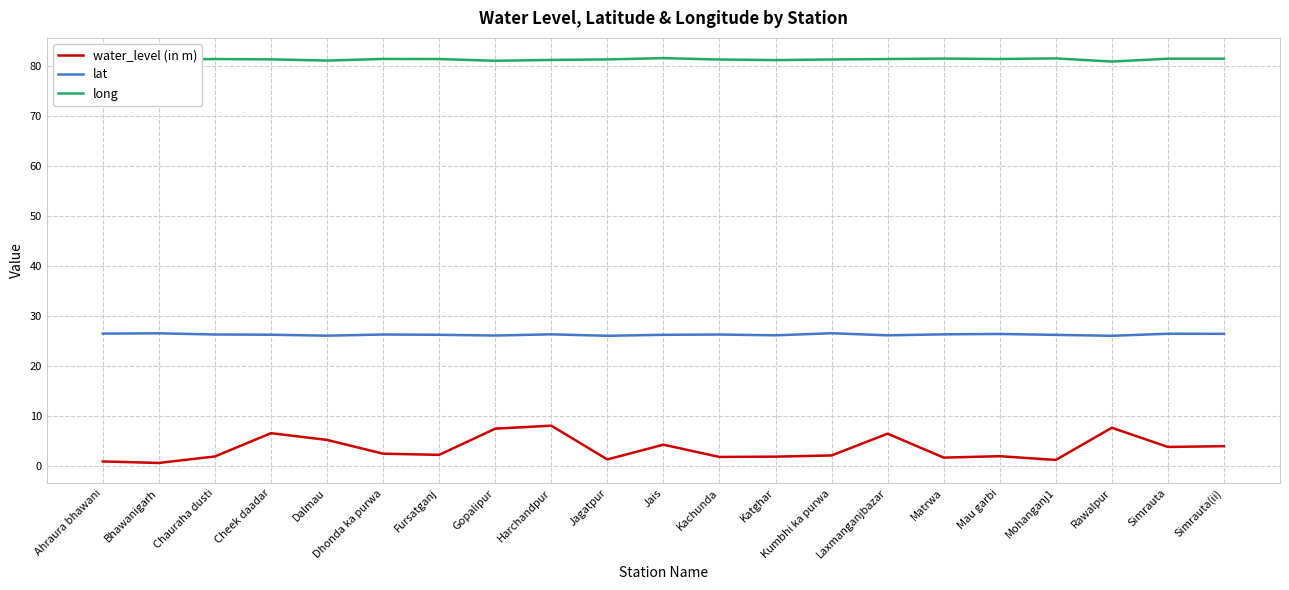

Is the value of long at Bhawanigarh greater than the value of lat at Mau garbi?

Yes